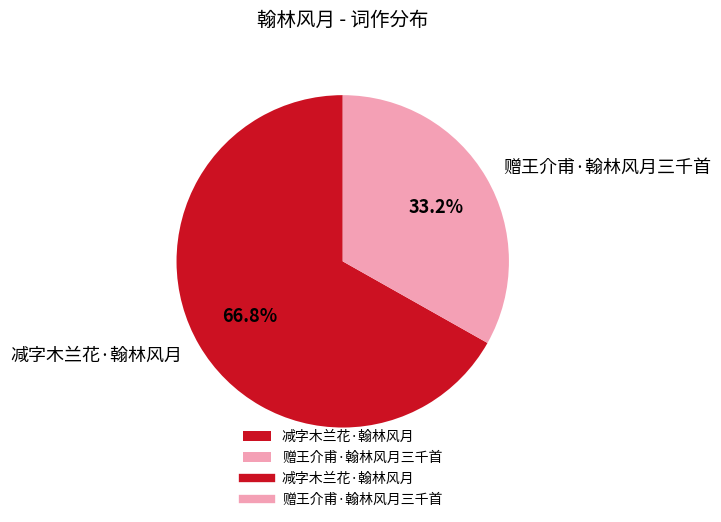

Is the sum of 赠王介甫·翰林风月三千首 and 减字木兰花·翰林风月 greater than half?

Yes